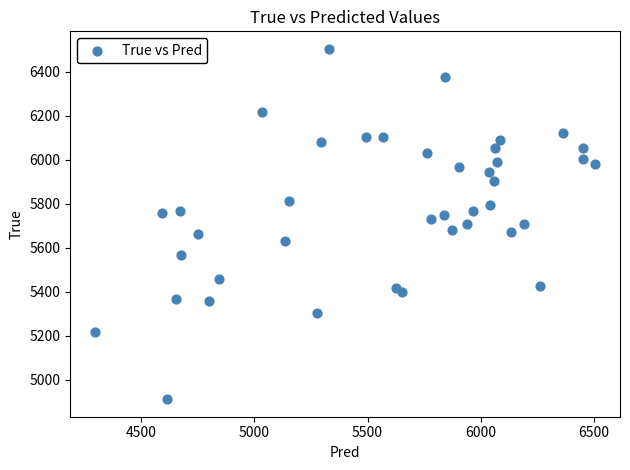

What is the range of Y values (max minus min)?

1594